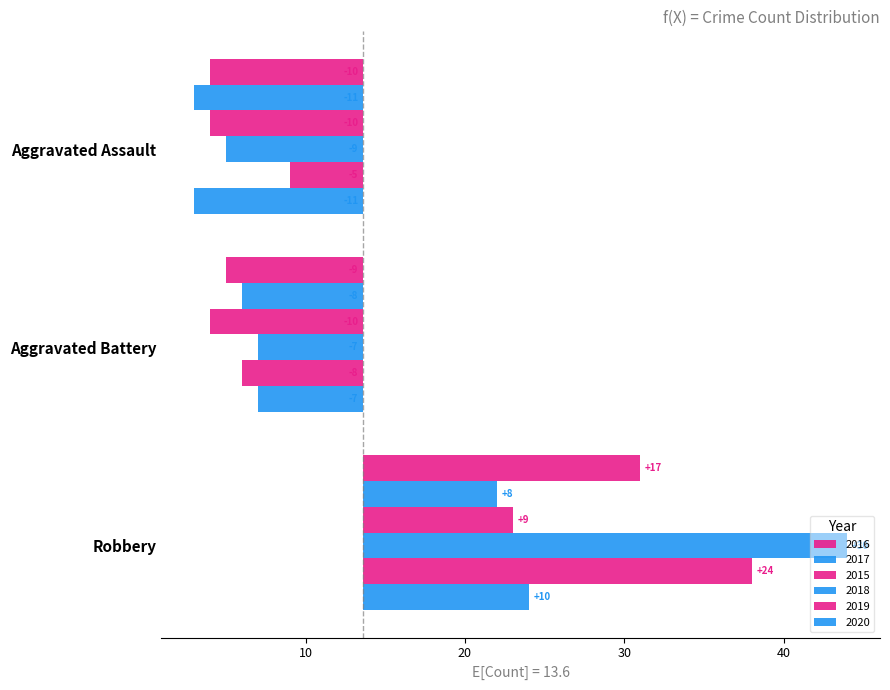

What value does the 2020 series have at Robbery?

10.4